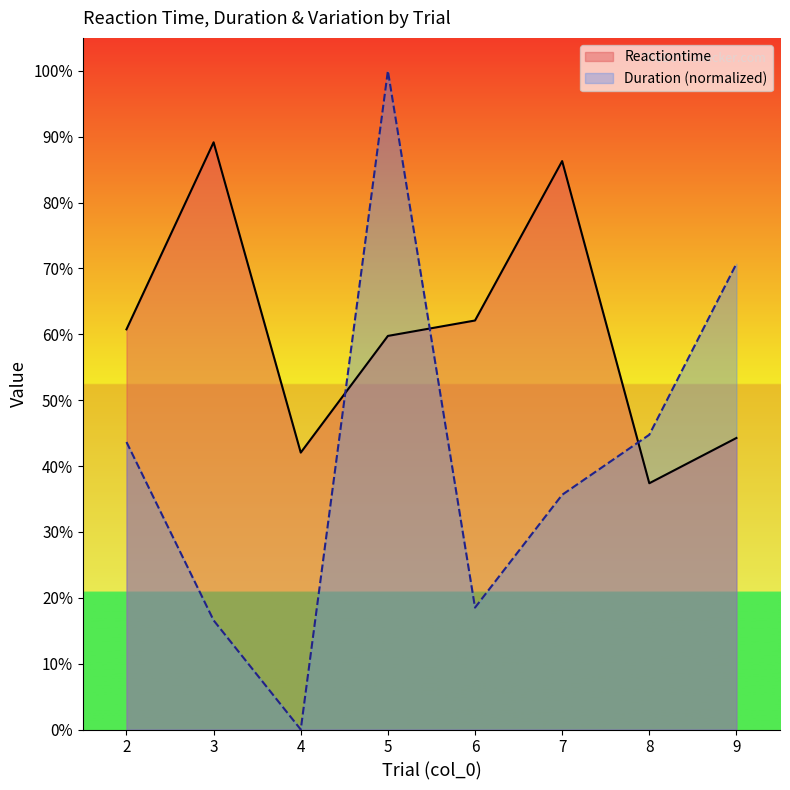

How many values in the Duration series exceed 0?

7